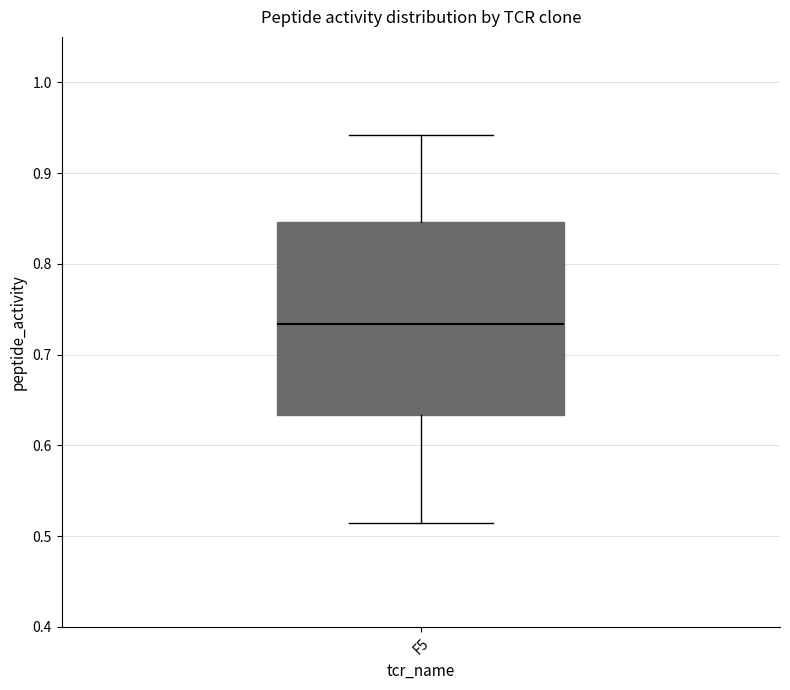

Transcribe this box plot: give where the median line is, the range the box spans, and where the two whiskers end, as read against the y-axis. The values are not printed on the chart, so give them approximately, as read against the axis.

median 0.73, box 0.63 to 0.85, whiskers 0.51 to 0.94